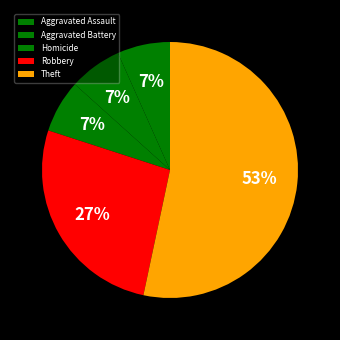

How many segments does this pie chart have?

5